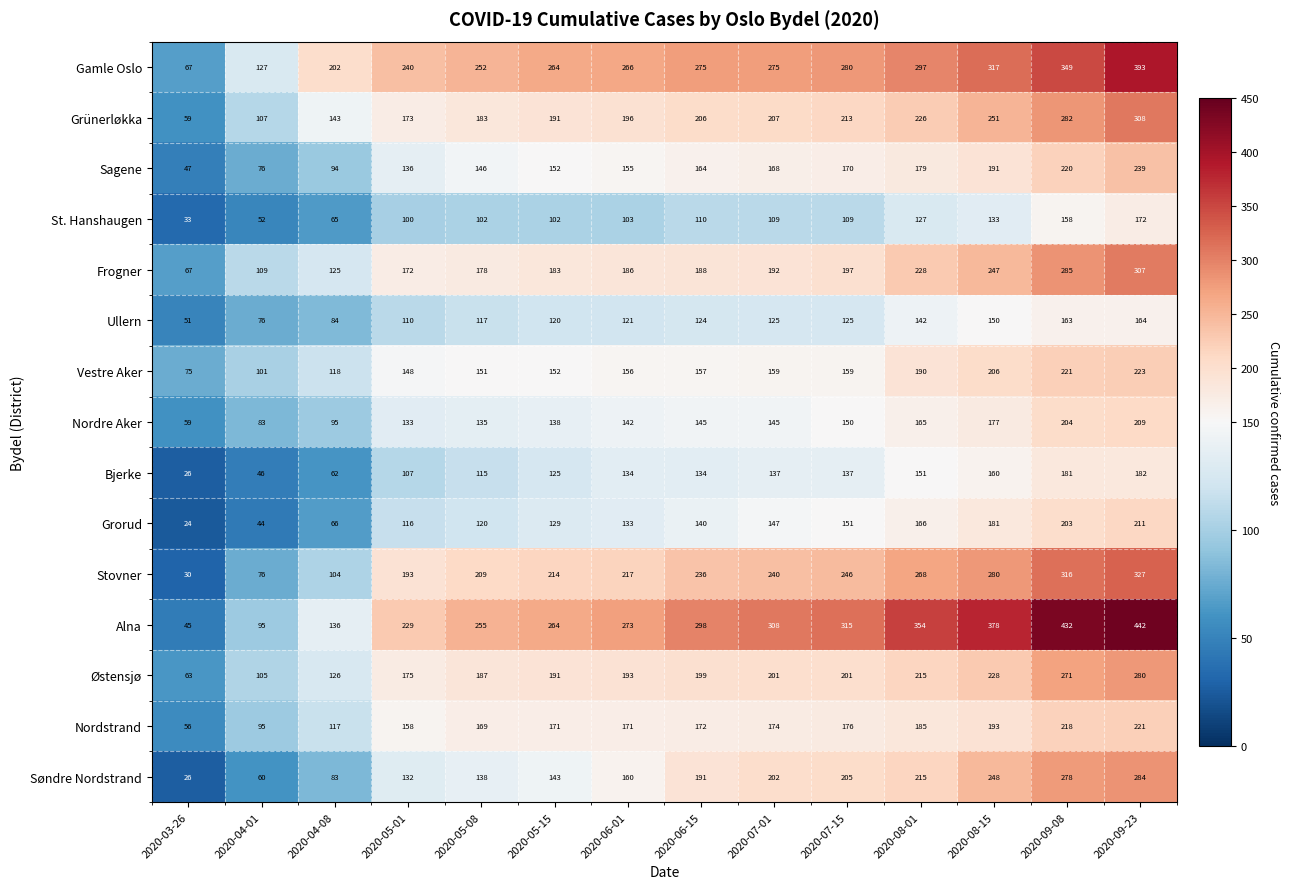

What is the difference between the highest and lowest values at 2020-06-01?

170